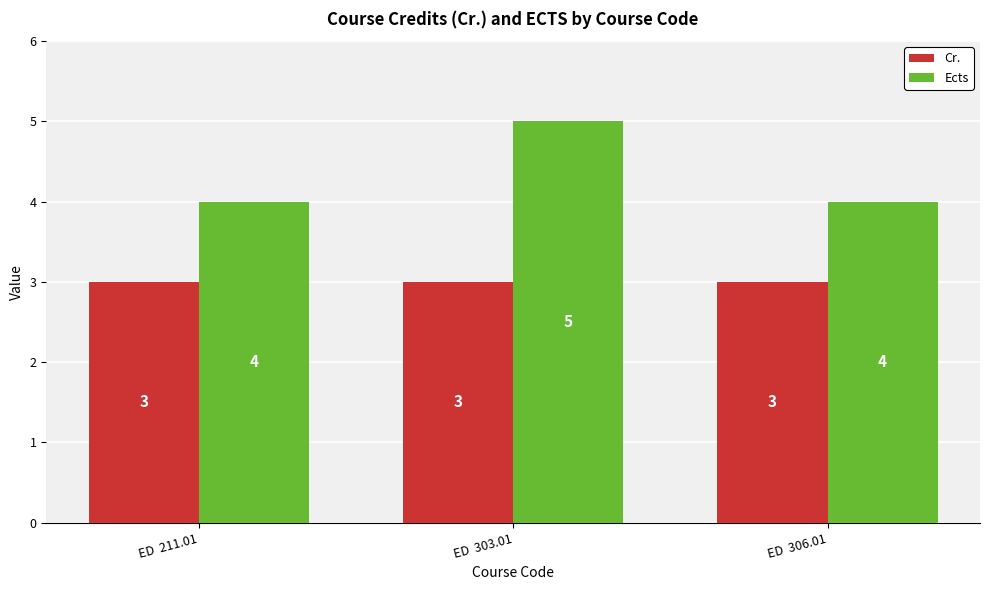

What is the maximum value shown in the chart?

5